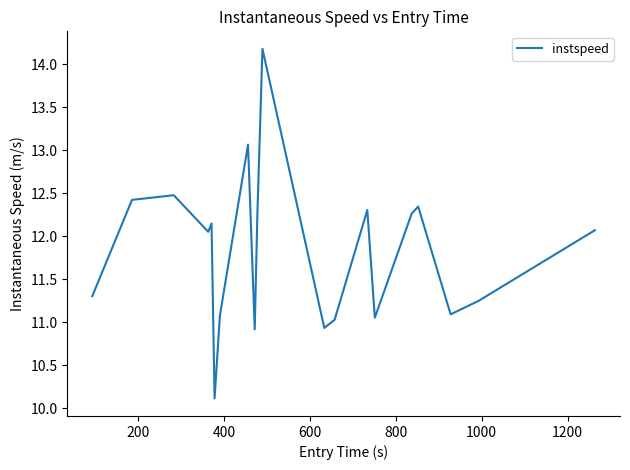

How many lines are shown in the chart?

1